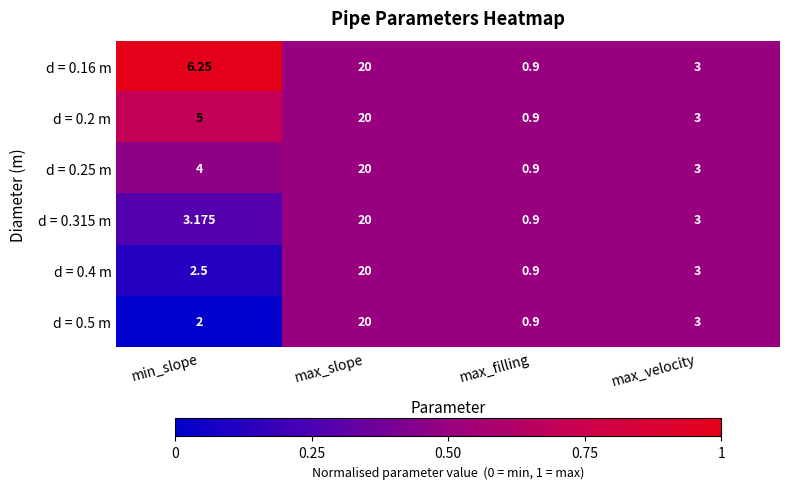

At which label does d = 0.315 m first exceed 3?

min_slope